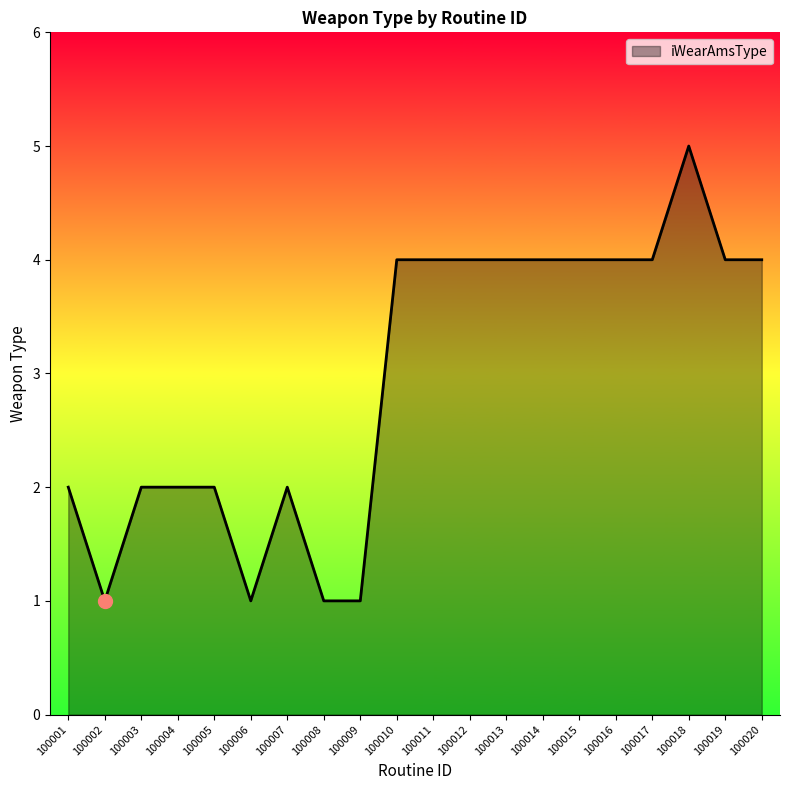

Which label corresponds to the largest value in the chart?

100018